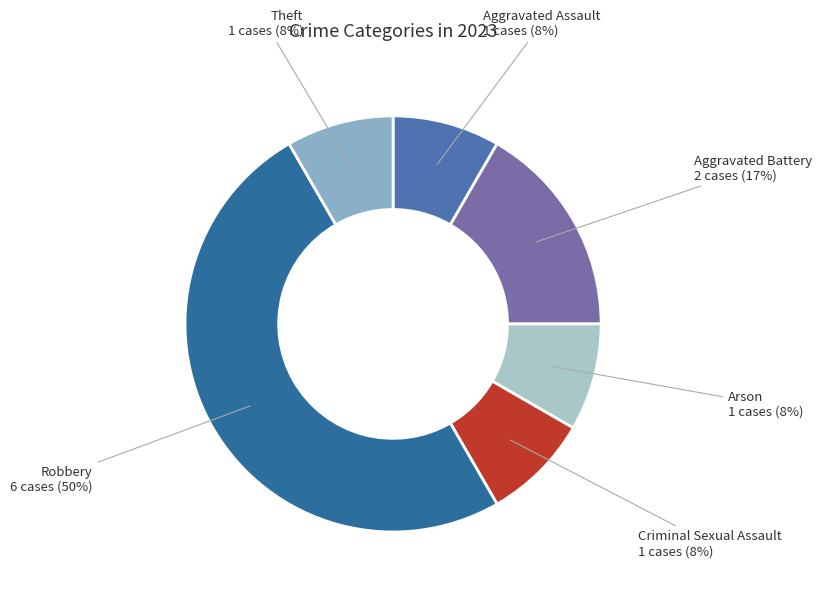

Is there any slice that represents more than half of the pie?

No